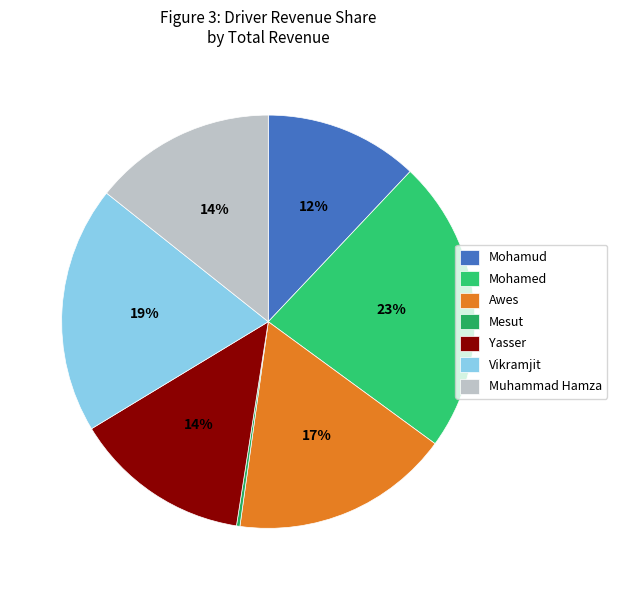

To the nearest percent, what is the difference between the Mohamed and Vikramjit slice percentages?

4%